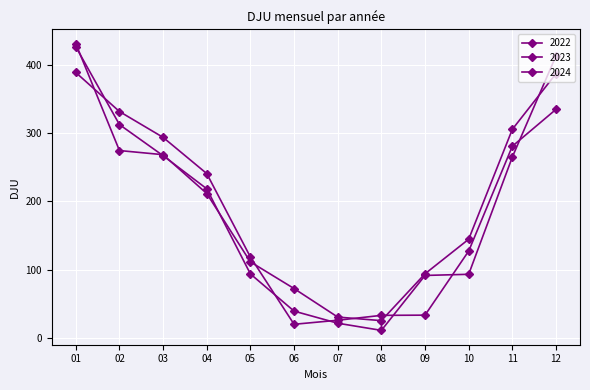

How many interior local valleys does the 2022 series have?

1